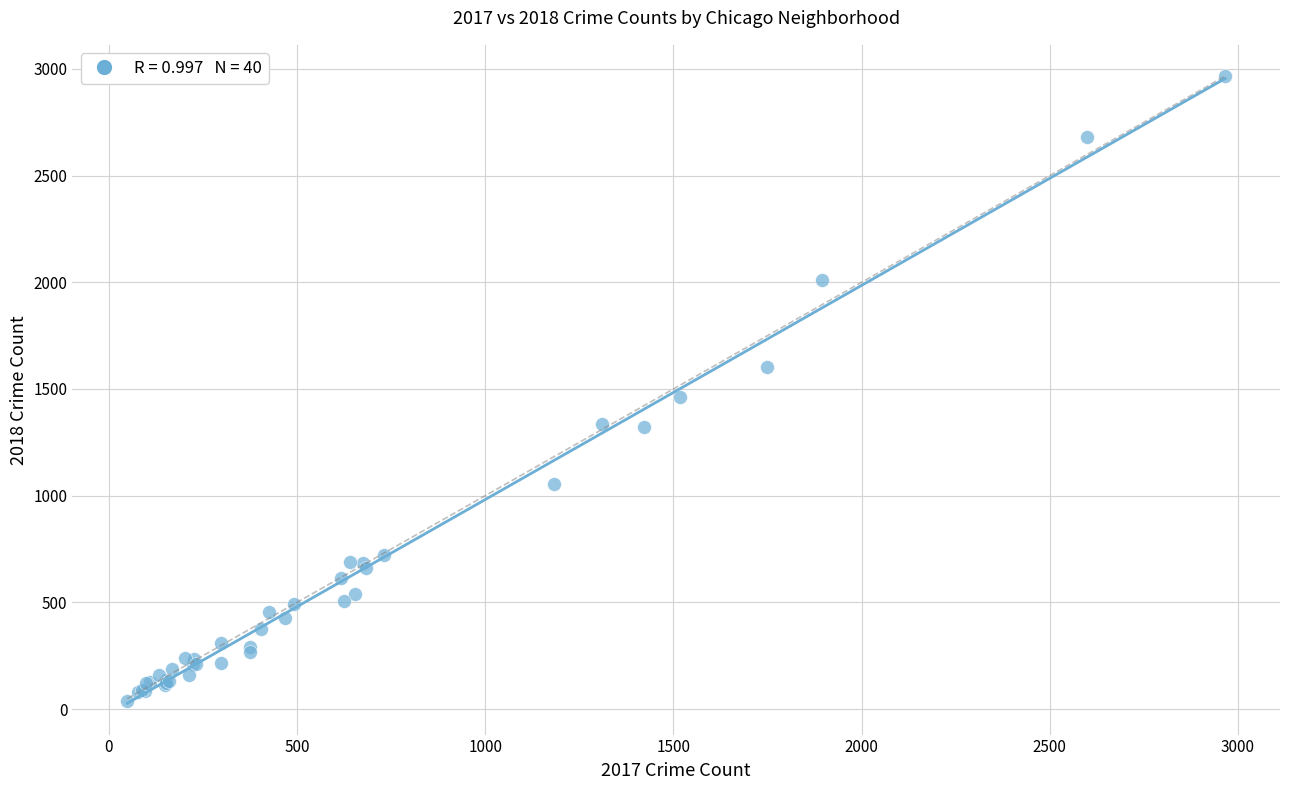

What Y value in the scatter plot is closest to 1502?

1463